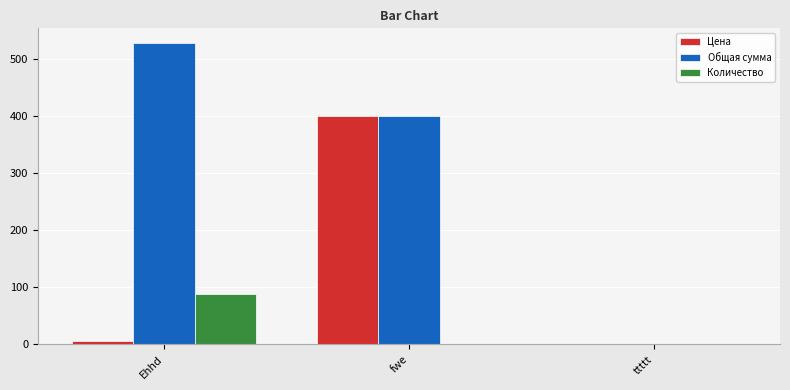

The value of Количество at Ehhd is 156. True or false?

False